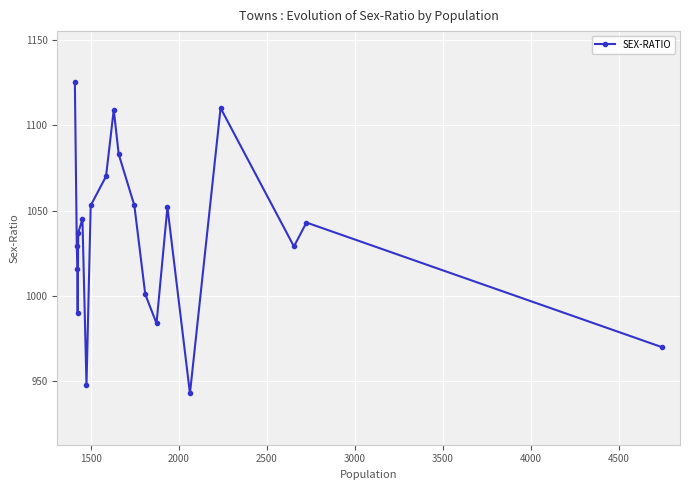

How many values are below 1043?

10